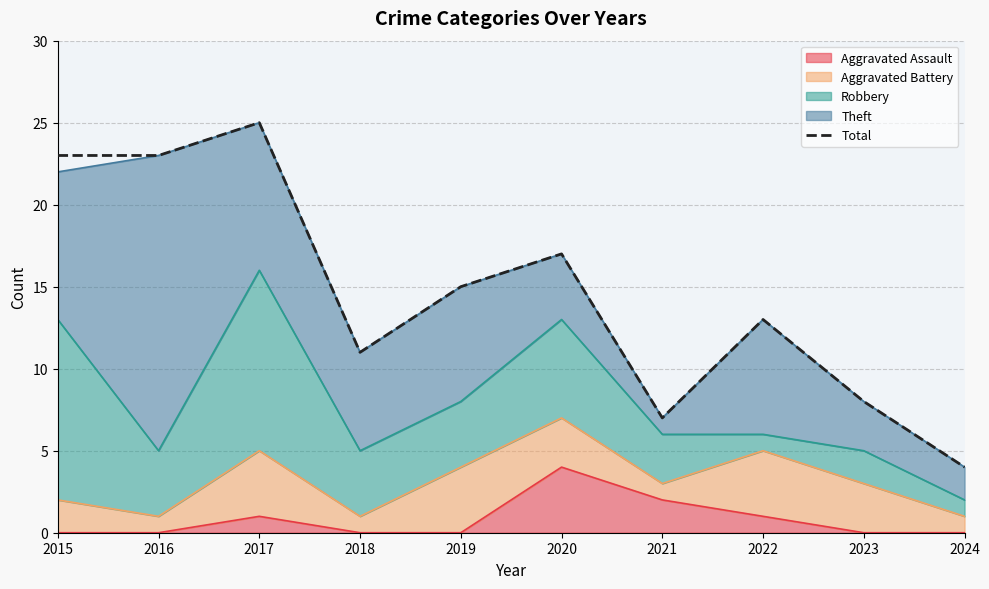

Where is the first local maximum?

2017